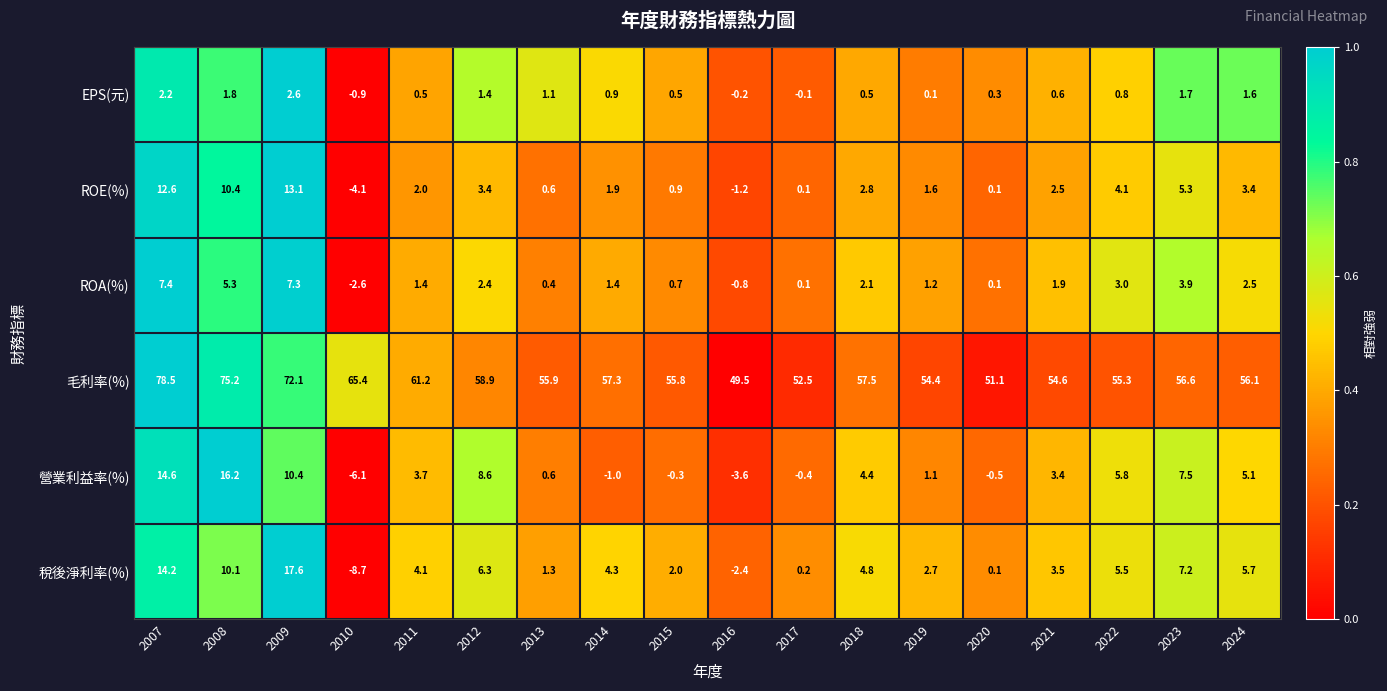

How many distinct data groups are displayed?

6